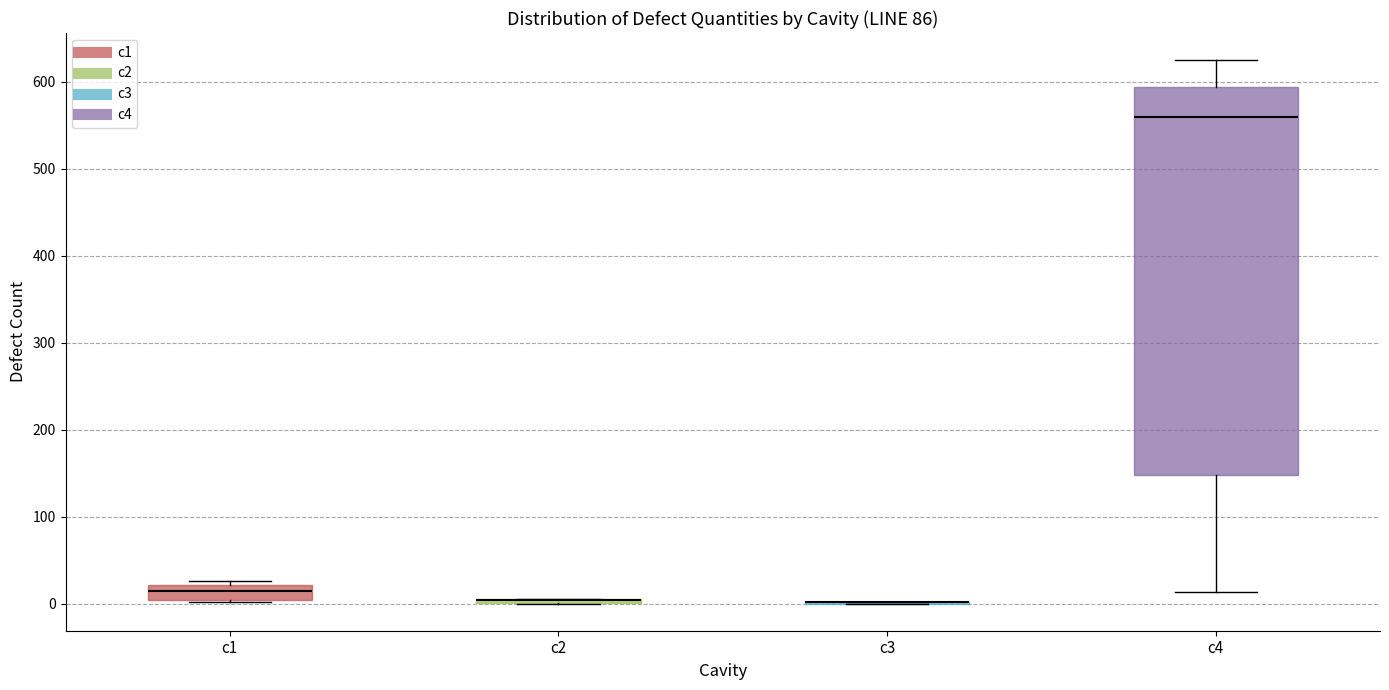

Where is the lower edge of the box for c4 on the y-axis? The values are not printed on the chart, so give them approximately, as read against the axis.

150